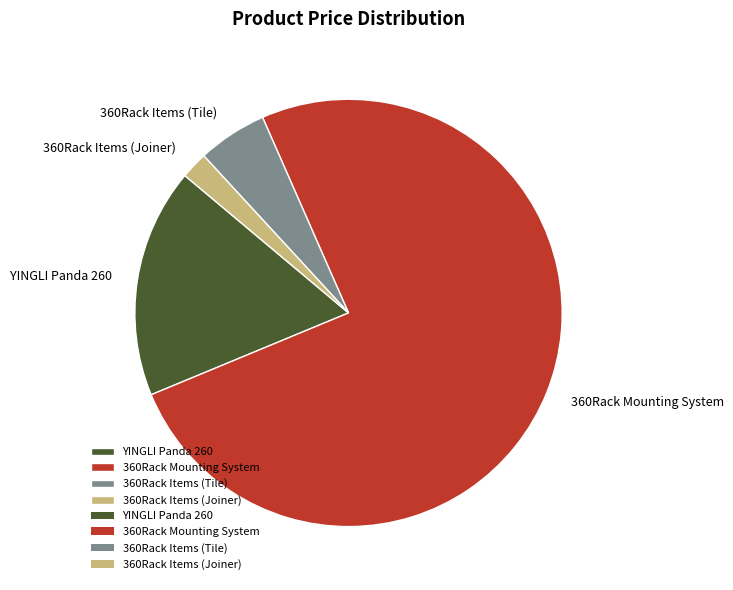

Is it true that 360Rack Items (Joiner) is 2% of the pie?

True